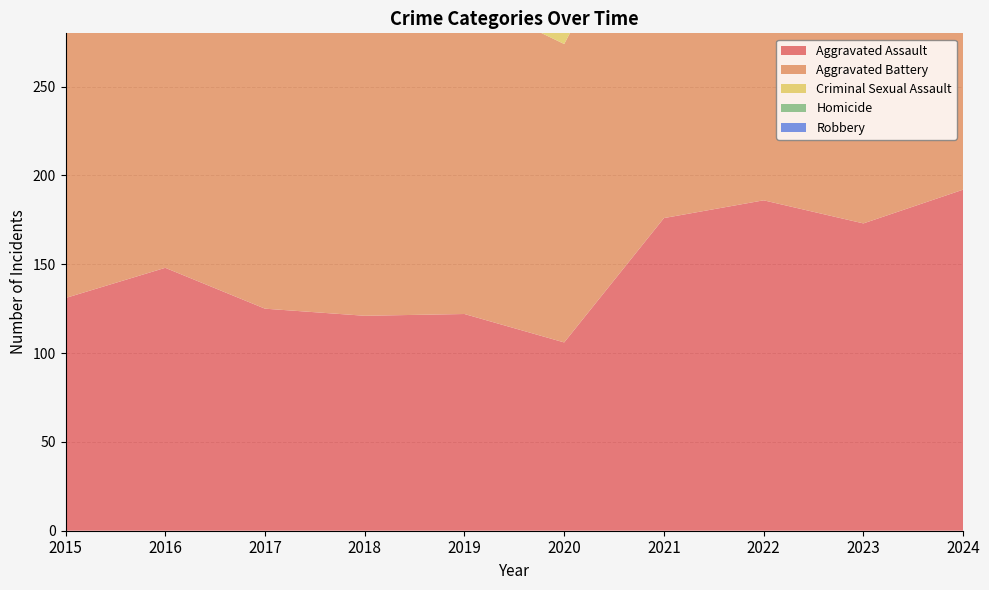

Reading left to right, what are all the values shown in this chart?

Aggravated Assault: 131	148	125	121	122	106	176	186	173	192
Aggravated Battery: 178	190	226	176	179	168	204	202	211	192
Criminal Sexual Assault: 21	28	31	35	30	25	37	24	26	25
Homicide: 15	18	20	8	16	21	12	24	16	11
Robbery: 173	213	163	129	119	85	105	122	158	128